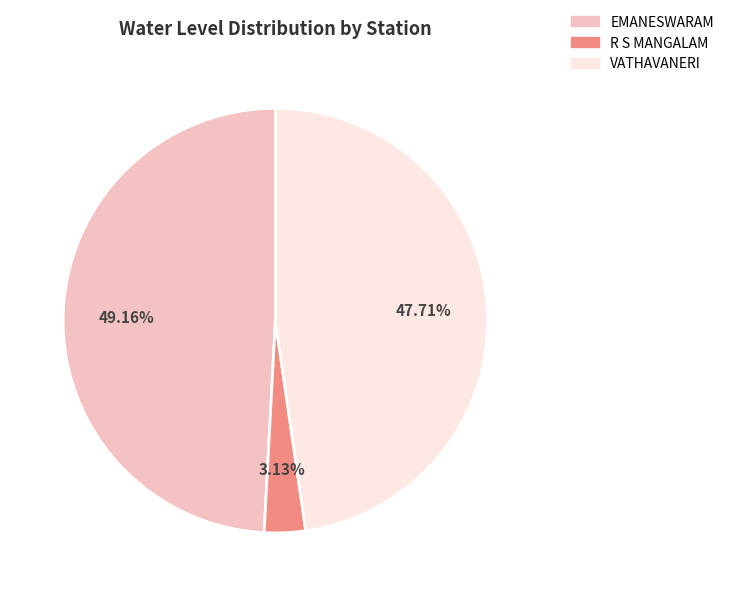

Rank the categories by value from lowest to highest.

R S MANGALAM, VATHAVANERI, EMANESWARAM